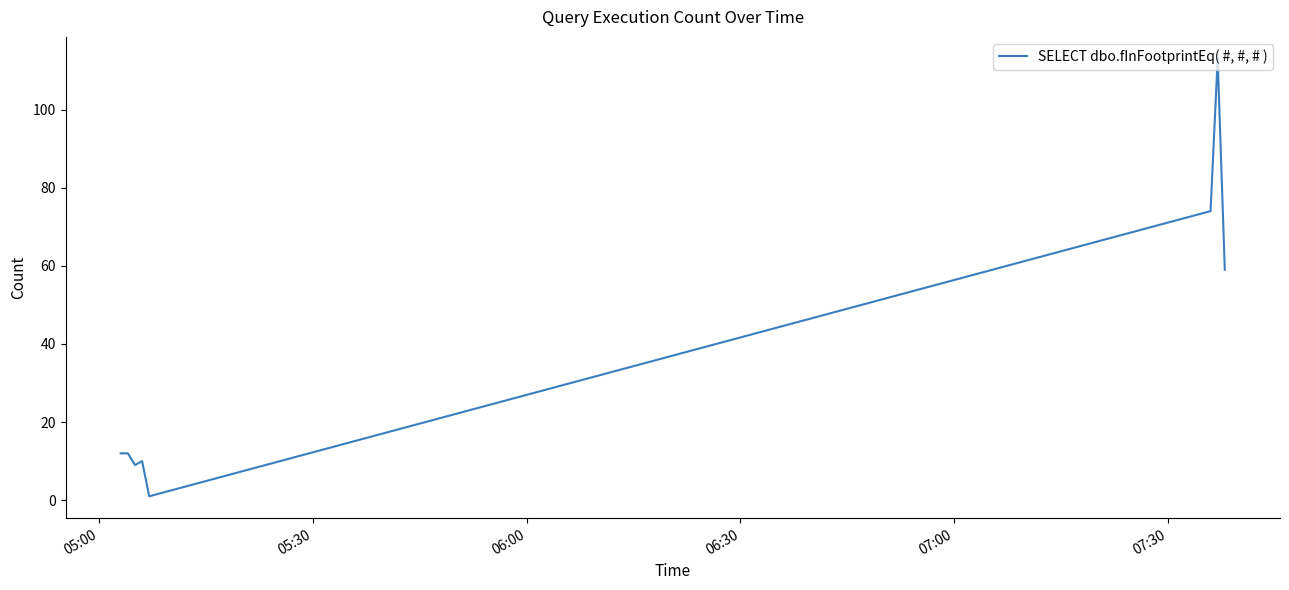

What is the greatest value displayed?

113